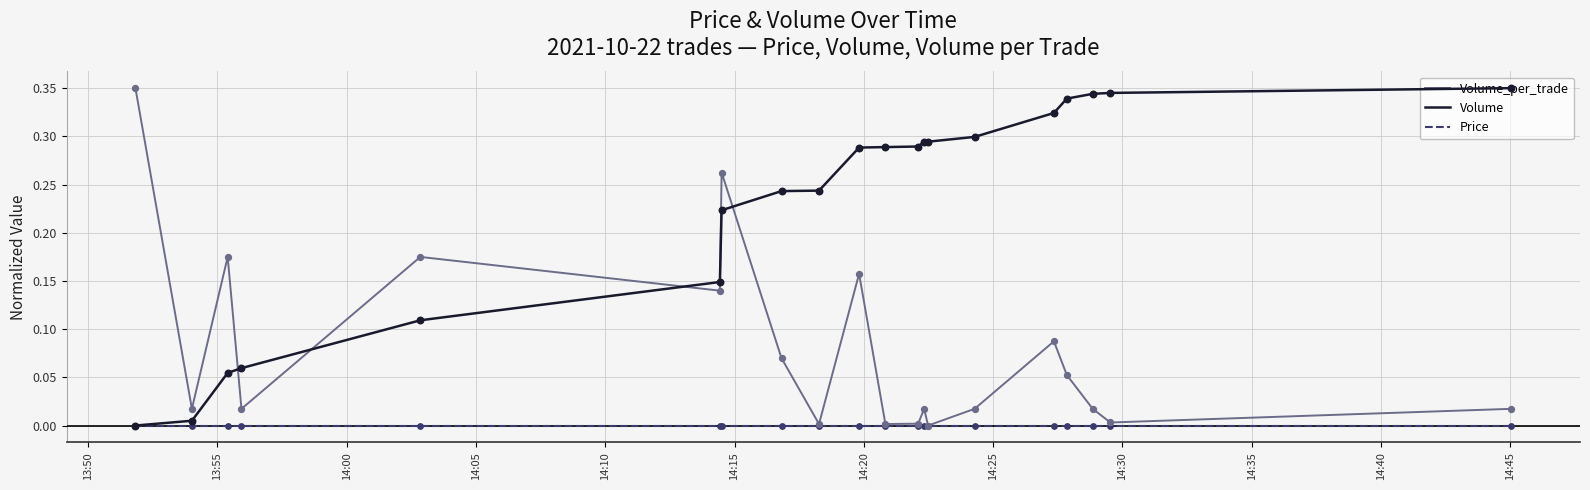

What are all the series names shown in the legend?

Volume_per_trade, Volume, Price